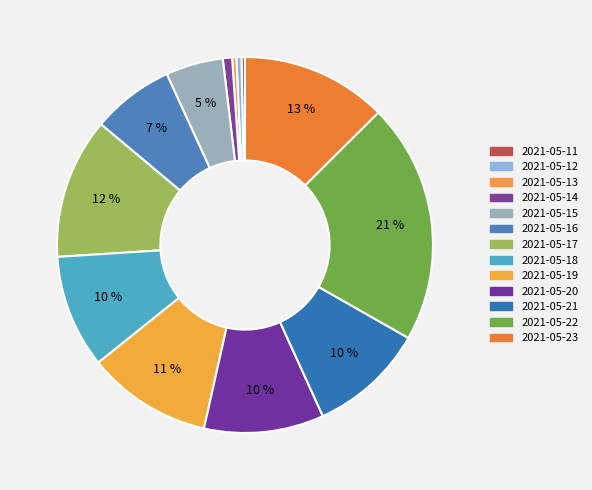

What is the change in value from 2021-05-17 to 2021-05-22?

+312